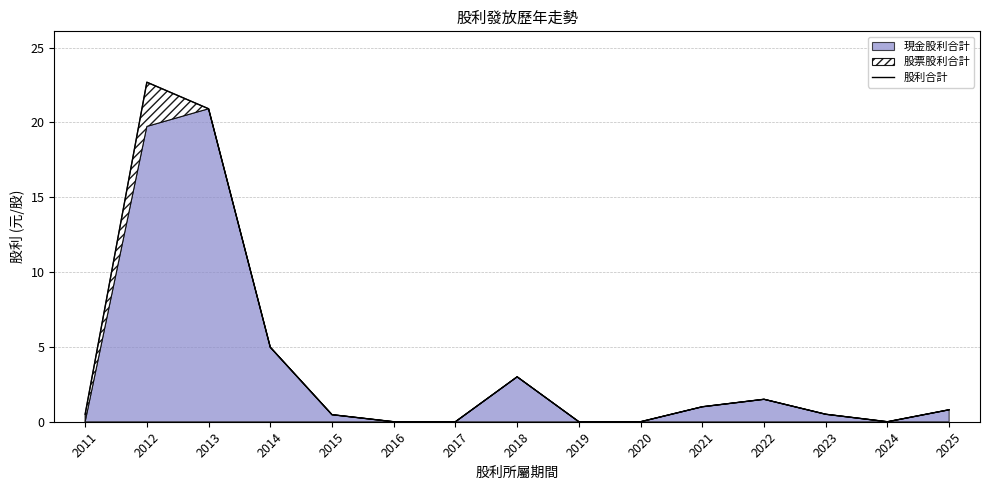

Does the chart have visible grid lines?

Yes